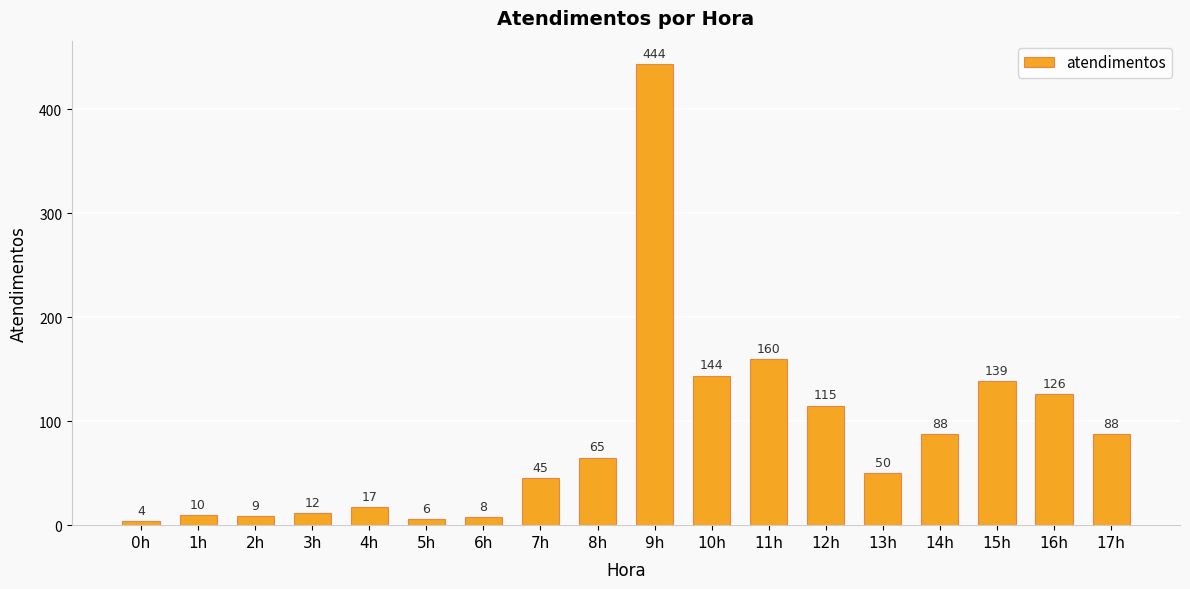

What is the difference between the maximum and second lowest values?

438